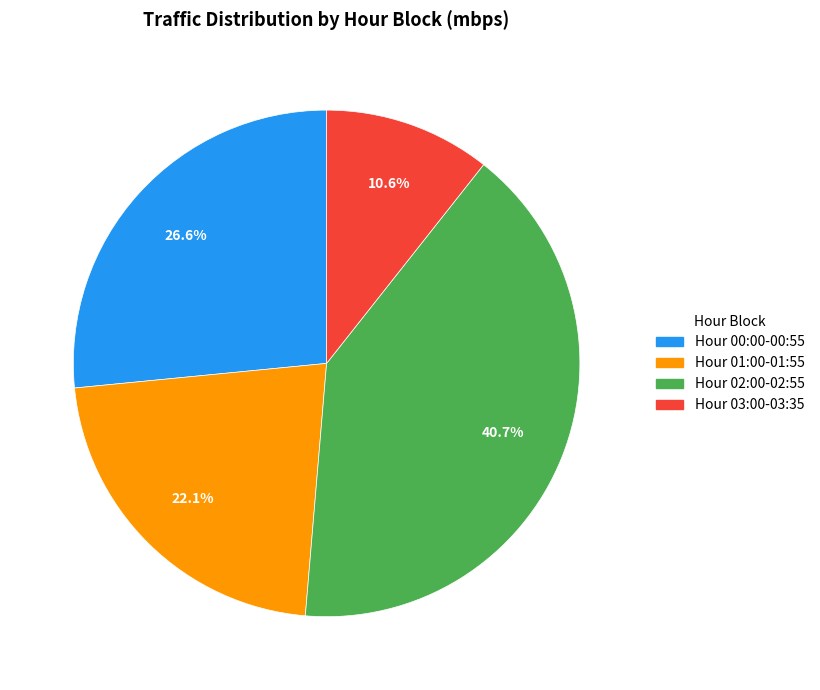

Is there any slice that represents more than half of the pie?

No